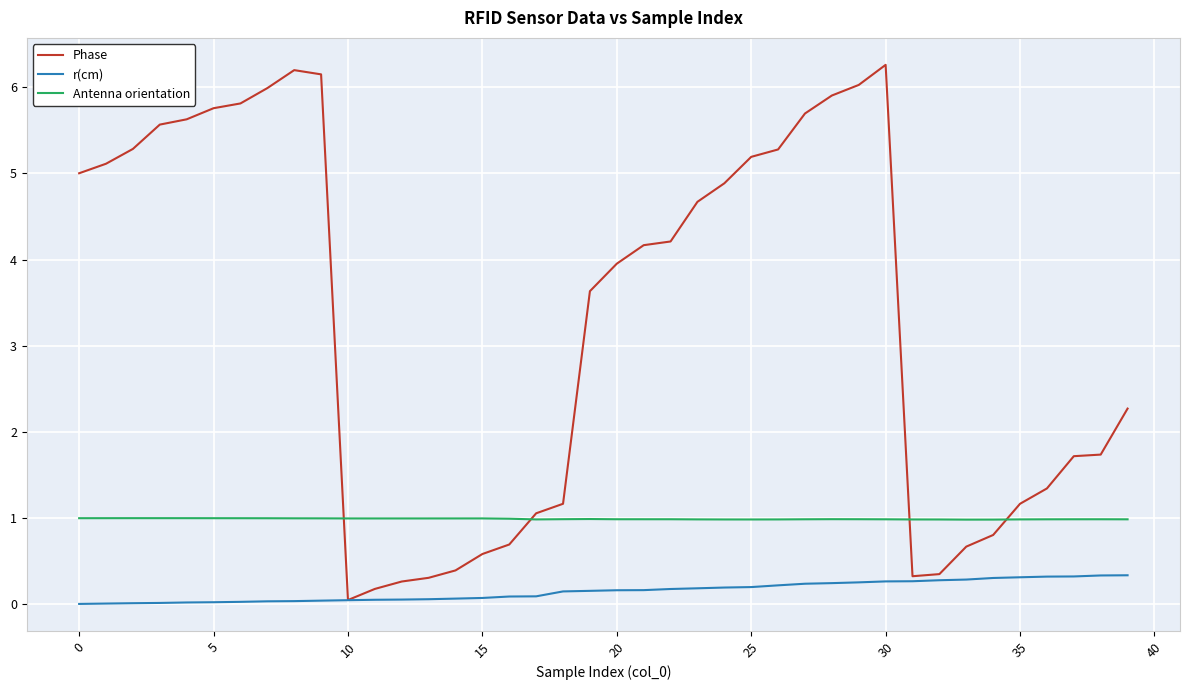

What is the highest value of the Phase series?

6.3